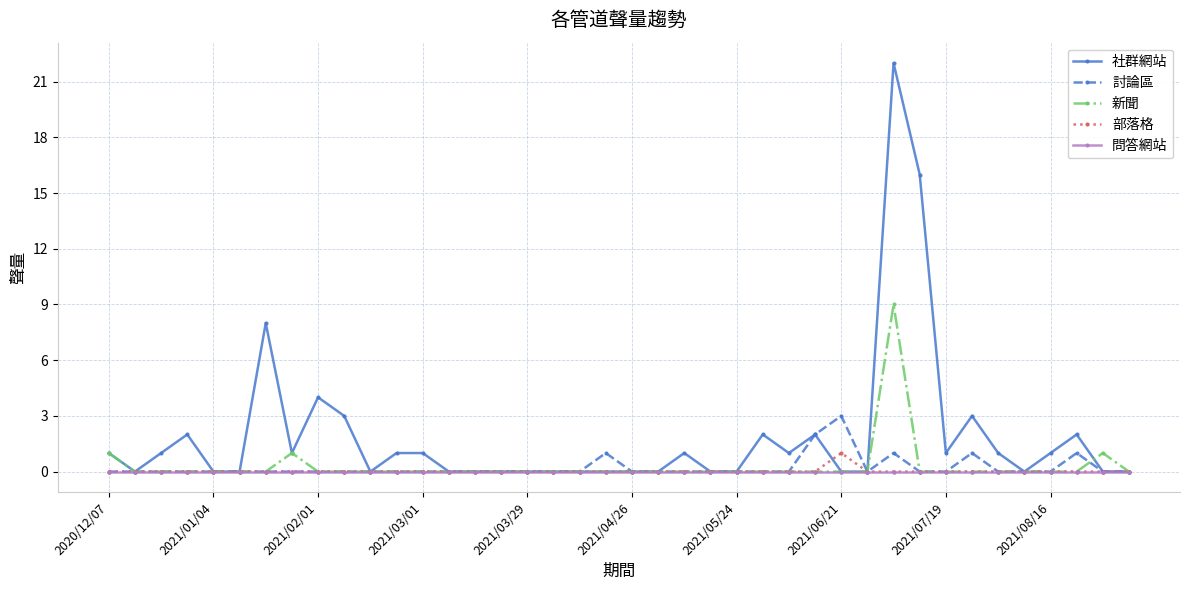

List the series in order of their peak value, lowest first.

問答網站, 部落格, 討論區, 新聞, 社群網站